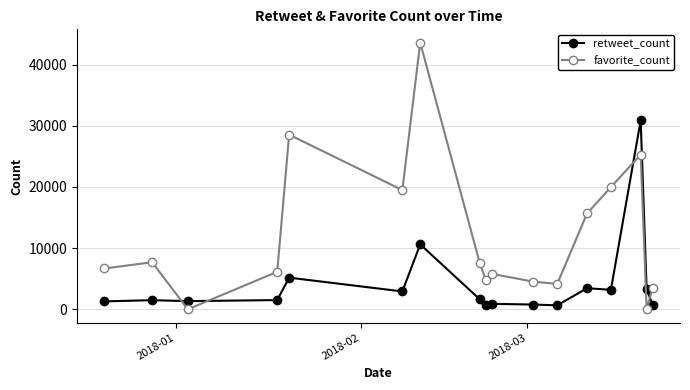

List the series in order of their overall mean, highest first.

favorite_count, retweet_count